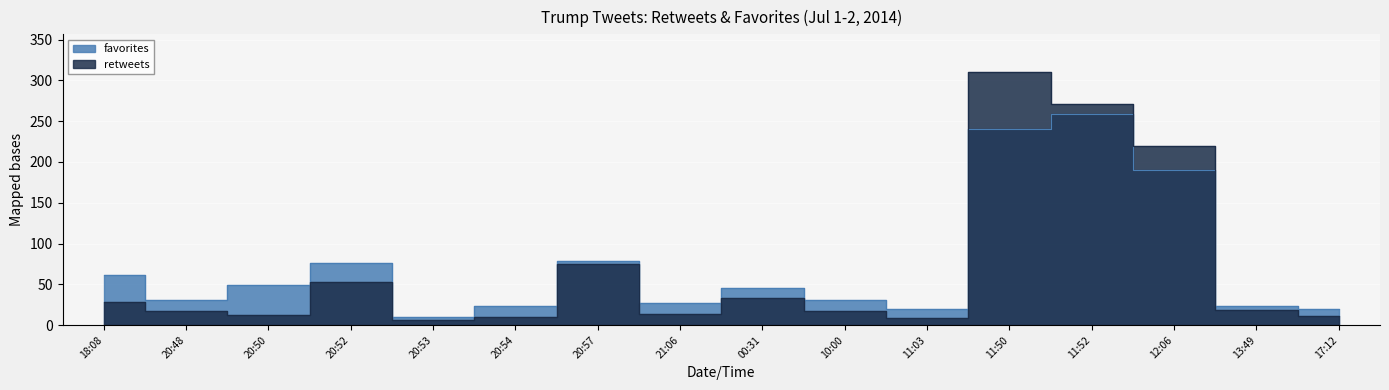

How many data points in favorites are above 46?

7